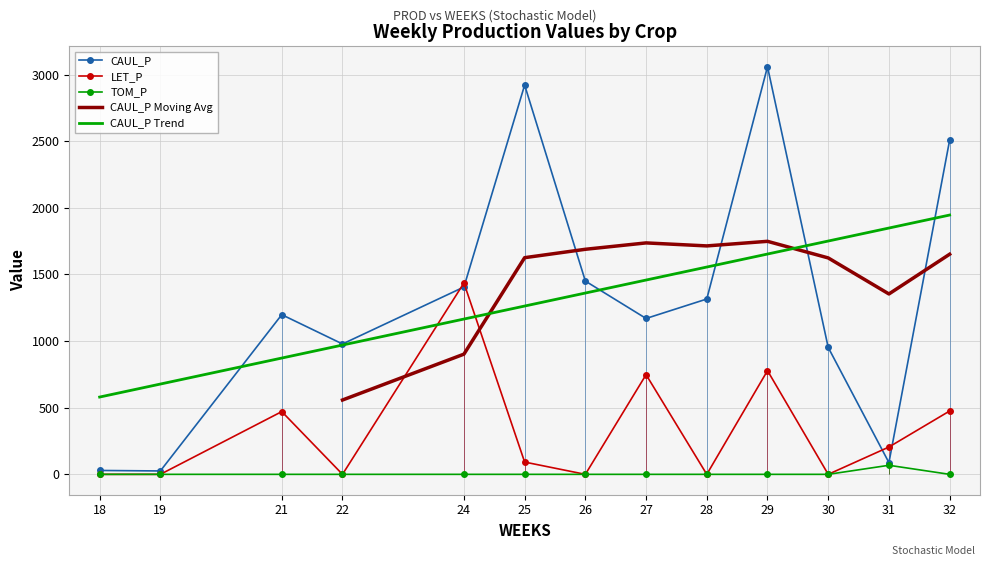

Between which two adjacent categories do LET_P and CAUL_P first intersect?

22 and 24